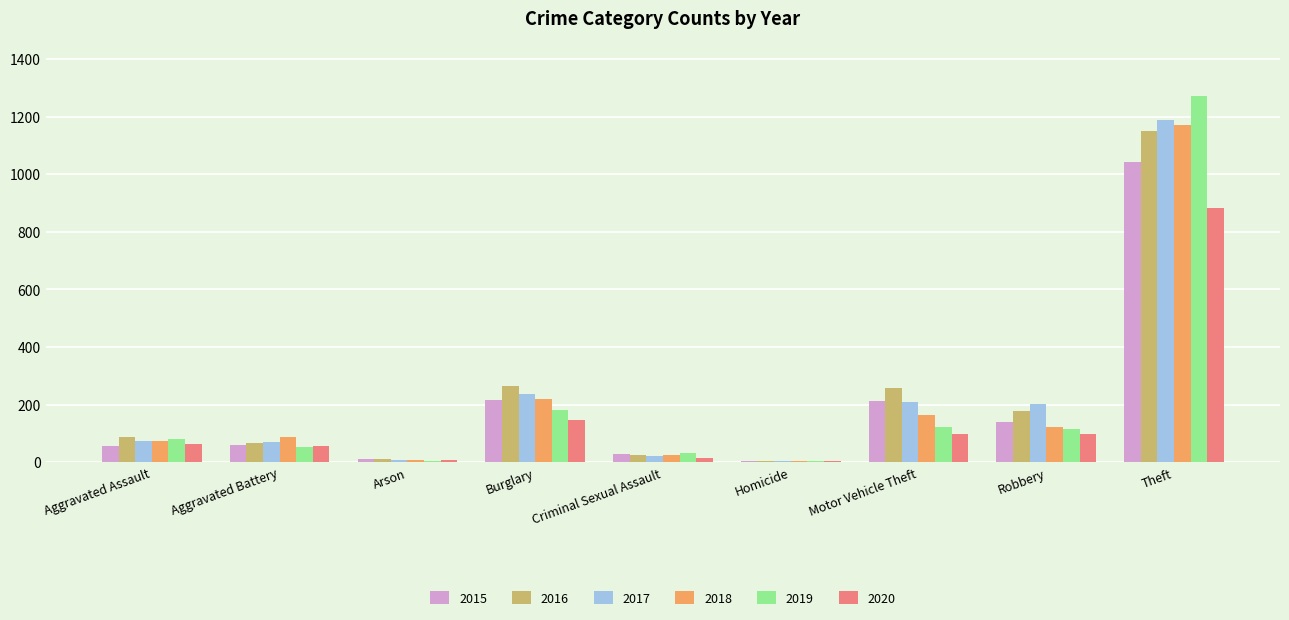

Does the chart contain stacked bars?

No